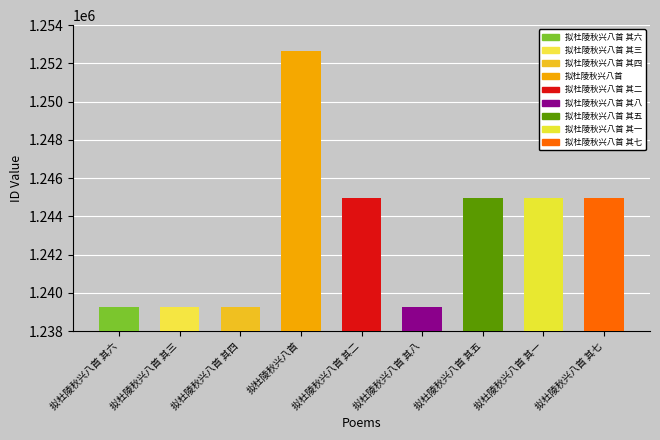

Is it true that the value at 拟杜陵秋兴八首 其六 is 1239238?

True